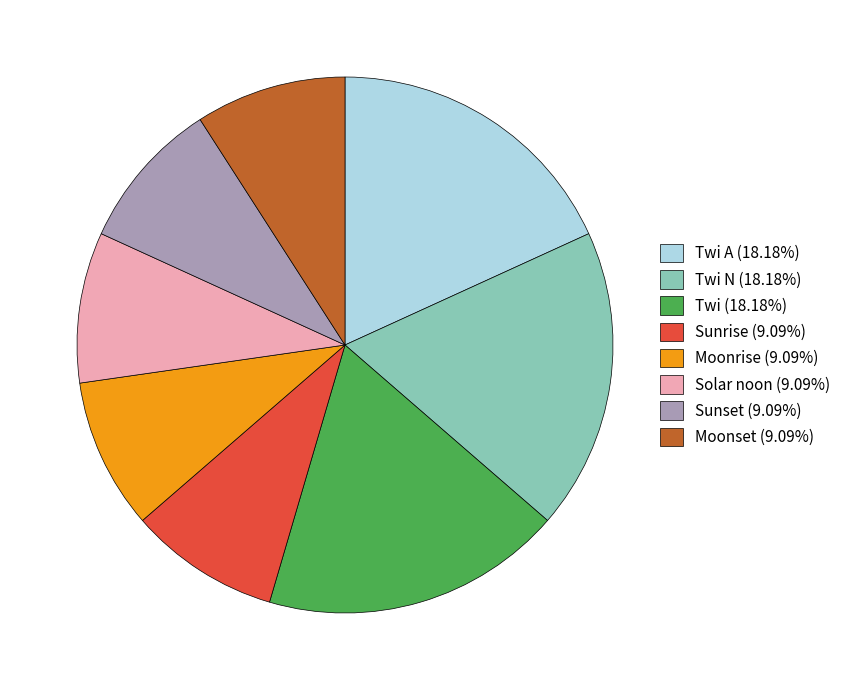

Does Twi N (18.18%) account for over 50% of the chart?

No